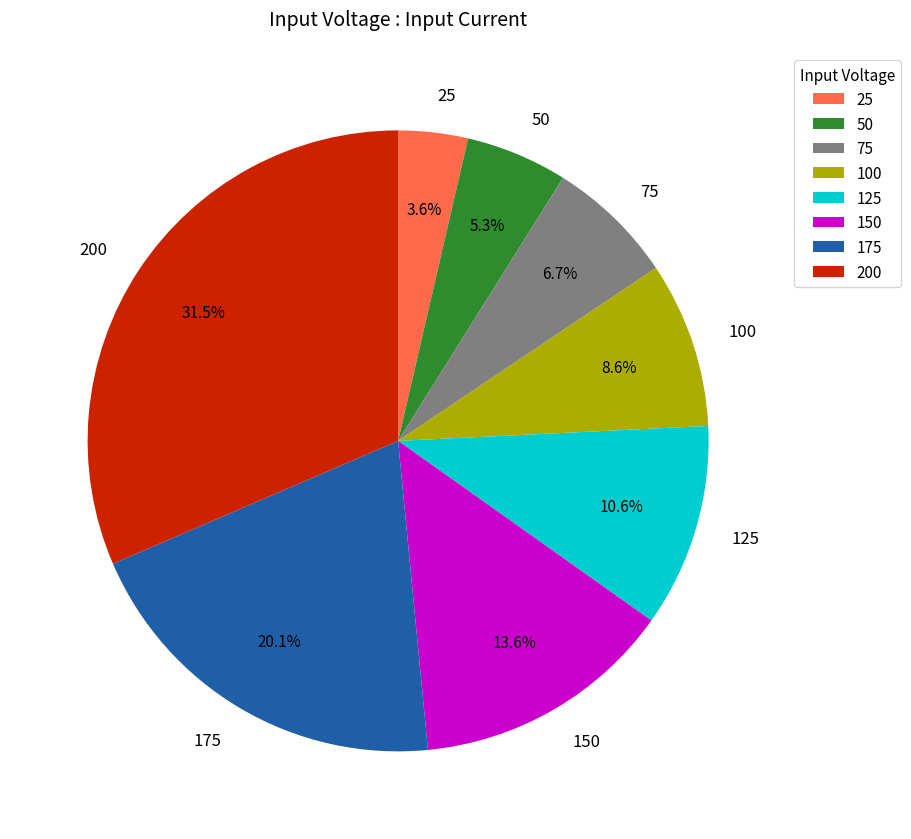

To the nearest percent, what is the difference between the largest and smallest slice percentages?

28%